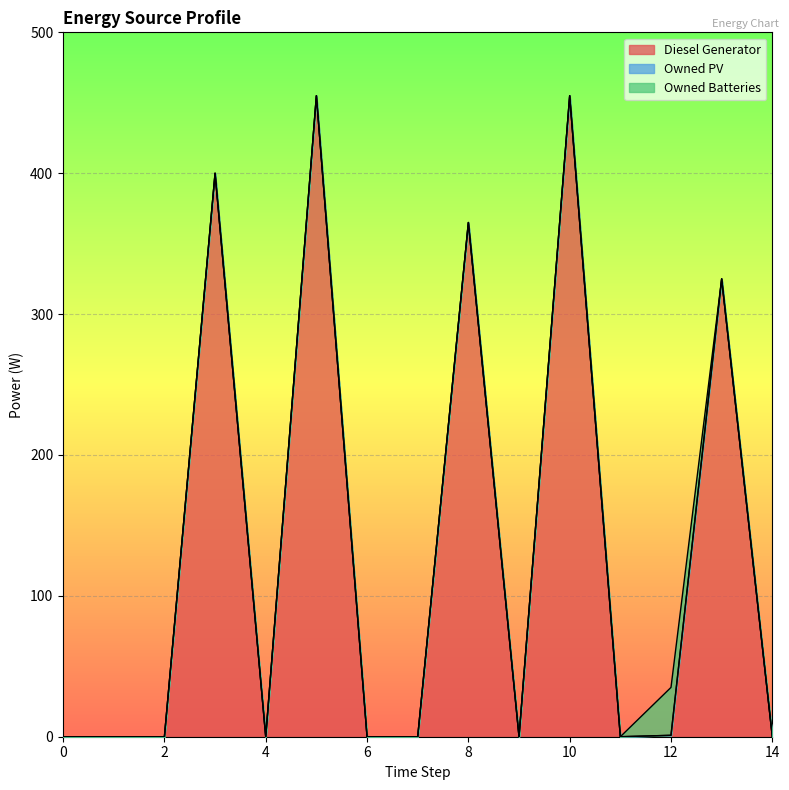

What is the sum of all Owned Batteries values?

34